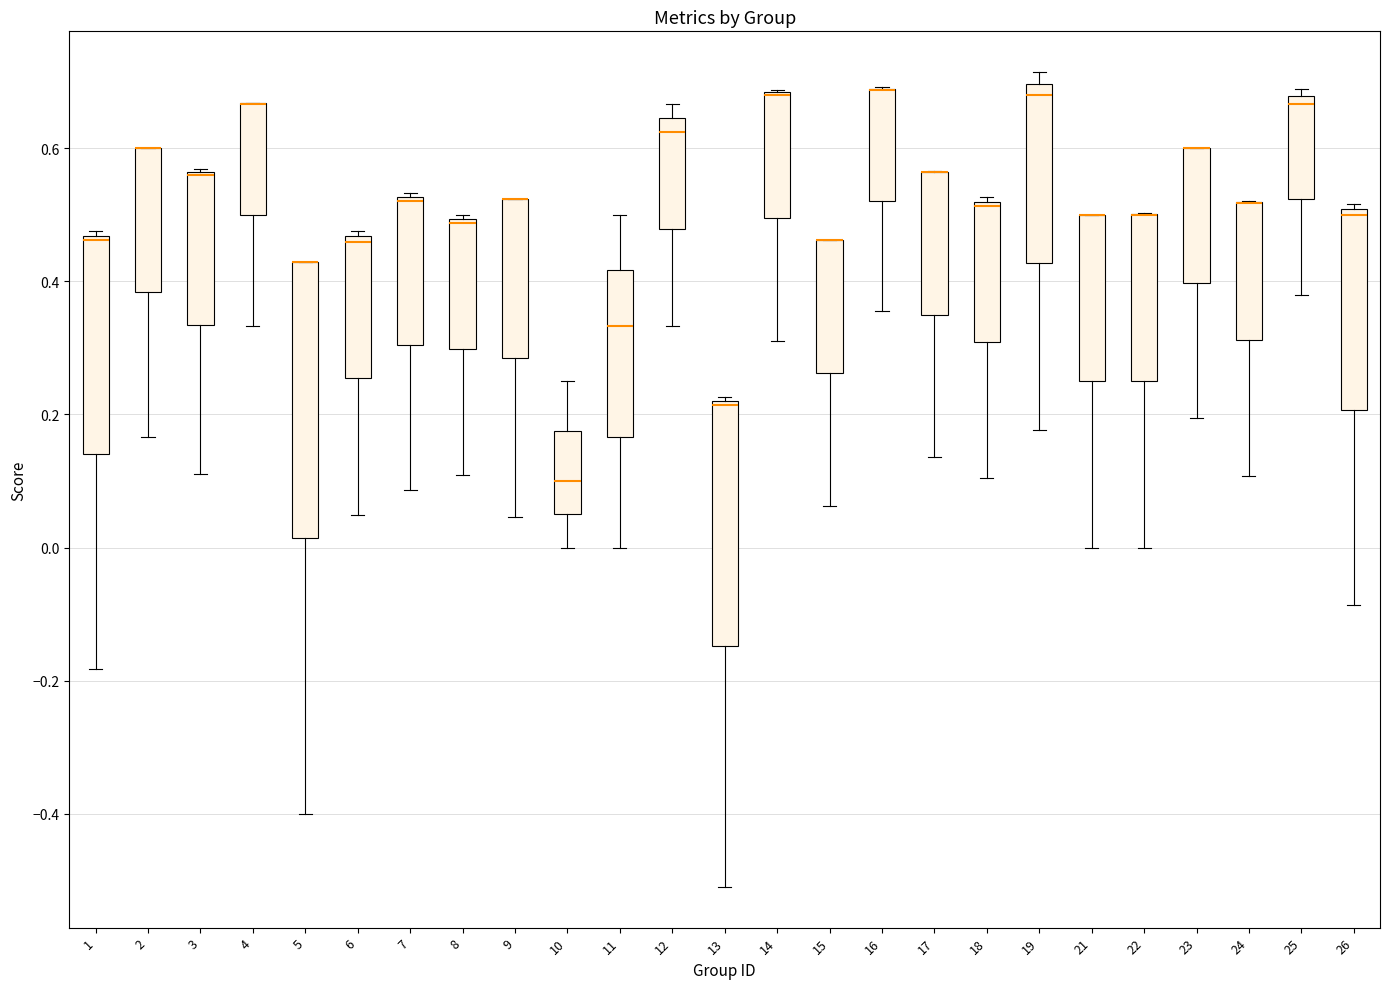

Reading left to right, read every box against the y-axis: the position of its median line, the range the box covers, and the ends of its whiskers. The values are not printed on the chart, so give them approximately, as read against the axis.

1: median 0.46 (just below the box's upper edge), box 0.14 to 0.46, whiskers -0.18 to 0.48
2: median 0.60 (drawn on the box's upper edge), box 0.38 to 0.60, whiskers 0.16 to 0.60
3: median 0.56 (drawn on the box's upper edge), box 0.34 to 0.56, whiskers 0.12 to 0.56
4: median 0.66 (drawn on the box's upper edge), box 0.50 to 0.66, whiskers 0.34 to 0.66
5: median 0.42 (drawn on the box's upper edge), box 0.02 to 0.42, whiskers -0.40 to 0.42
6: median 0.46 (just below the box's upper edge), box 0.26 to 0.46, whiskers 0.04 to 0.48
7: median 0.52 (just below the box's upper edge), box 0.30 to 0.52, whiskers 0.08 to 0.54
8: median 0.48, box 0.30 to 0.50, whiskers 0.10 to 0.50 (just above the box's upper edge)
9: median 0.52 (drawn on the box's upper edge), box 0.28 to 0.52, whiskers 0.04 to 0.52
10: median 0.10, box 0.06 to 0.18, whiskers 0.00 to 0.26
11: median 0.34, box 0.16 to 0.42, whiskers 0.00 to 0.50
12: median 0.62, box 0.48 to 0.64, whiskers 0.34 to 0.66
13: median 0.22 (just below the box's upper edge), box -0.14 to 0.22, whiskers -0.50 to 0.22 (just above the box's upper edge)
14: median 0.68 (drawn on the box's upper edge), box 0.50 to 0.68, whiskers 0.32 to 0.68
15: median 0.46 (drawn on the box's upper edge), box 0.26 to 0.46, whiskers 0.06 to 0.46
16: median 0.68 (drawn on the box's upper edge), box 0.52 to 0.68, whiskers 0.36 to 0.70
17: median 0.56 (drawn on the box's upper edge), box 0.34 to 0.56, whiskers 0.14 to 0.56
18: median 0.52 (just below the box's upper edge), box 0.30 to 0.52, whiskers 0.10 to 0.52 (just above the box's upper edge)
19: median 0.68, box 0.42 to 0.70, whiskers 0.18 to 0.72
21: median 0.50 (drawn on the box's upper edge), box 0.26 to 0.50, whiskers 0.00 to 0.50
22: median 0.50 (drawn on the box's upper edge), box 0.26 to 0.50, whiskers 0.00 to 0.50
23: median 0.60 (drawn on the box's upper edge), box 0.40 to 0.60, whiskers 0.20 to 0.60
24: median 0.52 (drawn on the box's upper edge), box 0.32 to 0.52, whiskers 0.10 to 0.52
25: median 0.66, box 0.52 to 0.68, whiskers 0.38 to 0.68 (just above the box's upper edge)
26: median 0.50 (just below the box's upper edge), box 0.20 to 0.50, whiskers -0.08 to 0.52